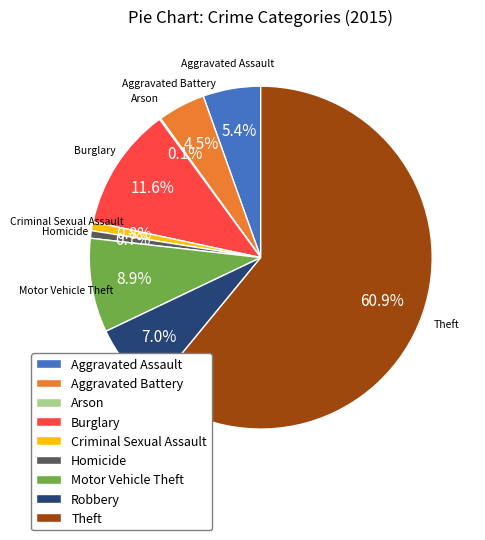

What is the ratio of the value at Burglary to the value at Aggravated Battery?

2.6